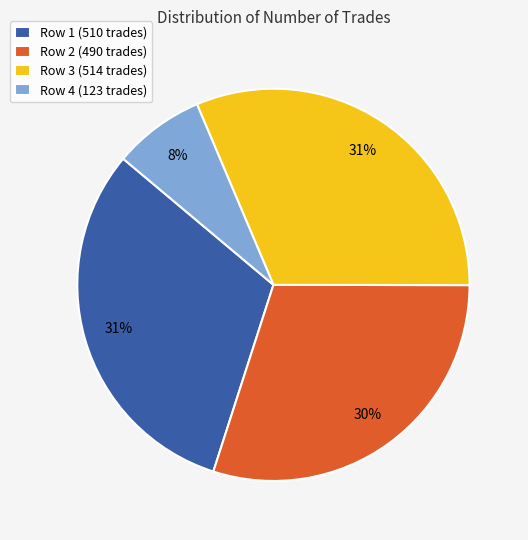

Is it true that Row 1 (510 trades) is 23% of the pie?

False